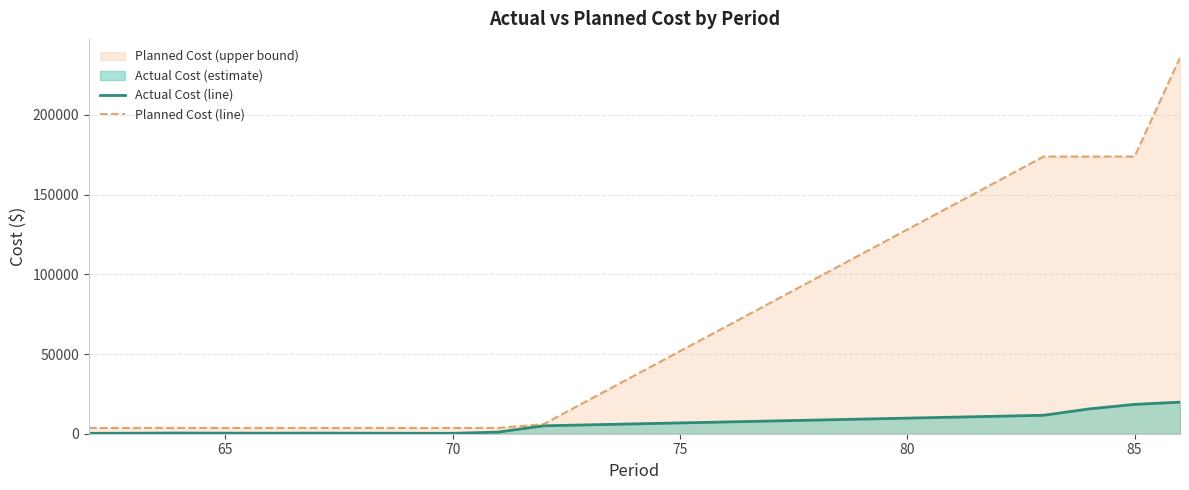

What is the highest value of the Actual Cost (line) series?

19800.1